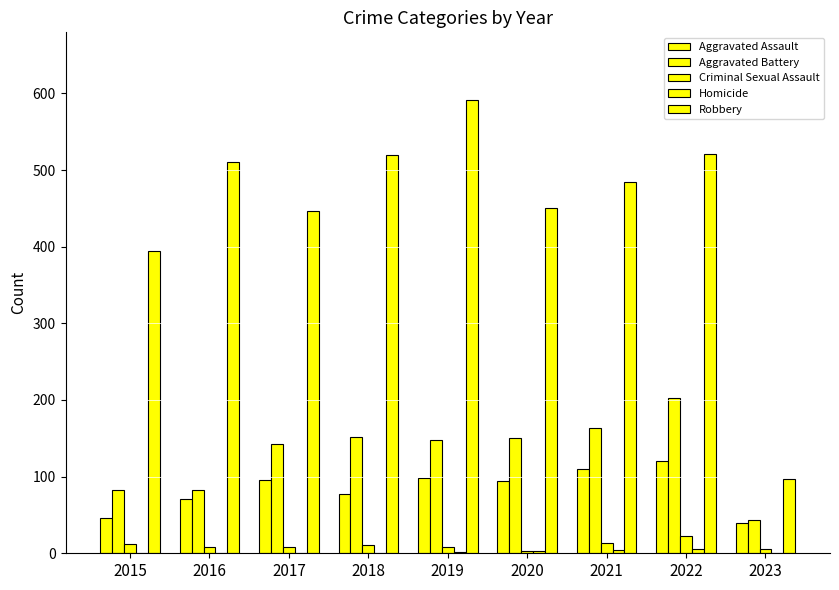

How many groups of bars are there?

9